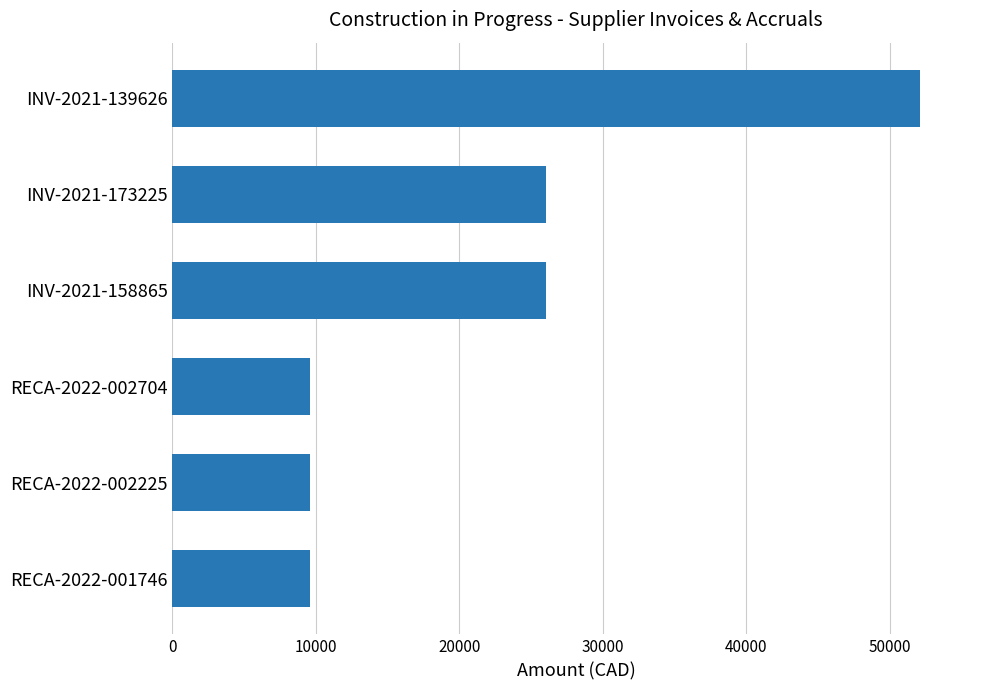

What is the smallest value displayed?

9605.0